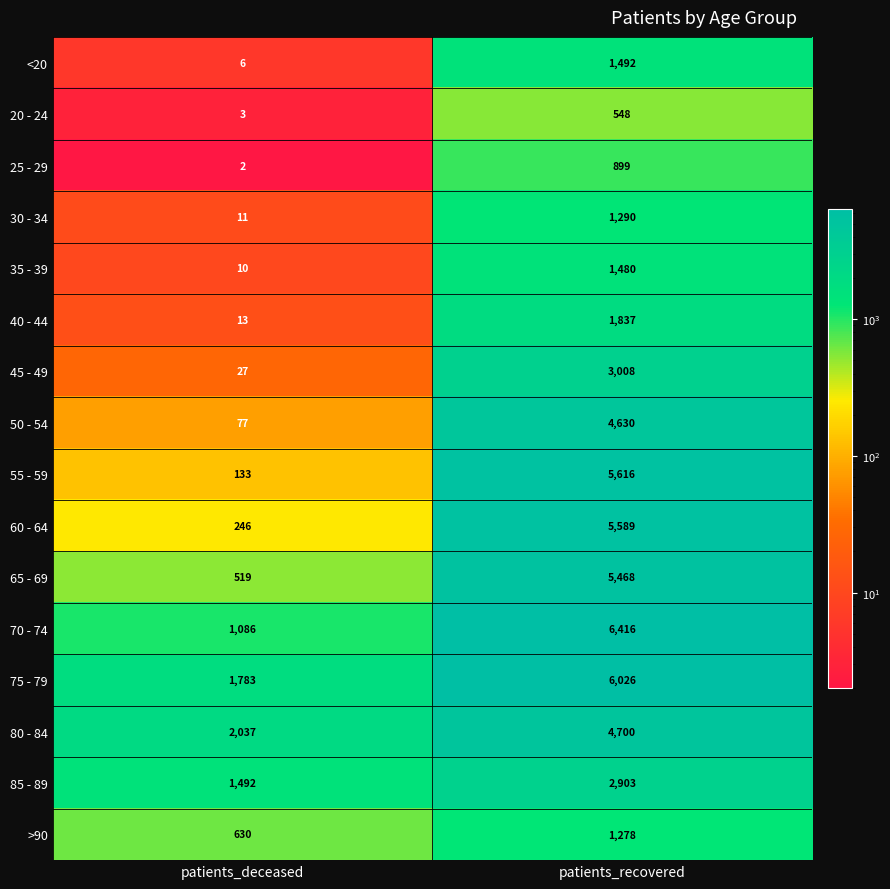

Which series has the largest range (max minus min)?

55 - 59